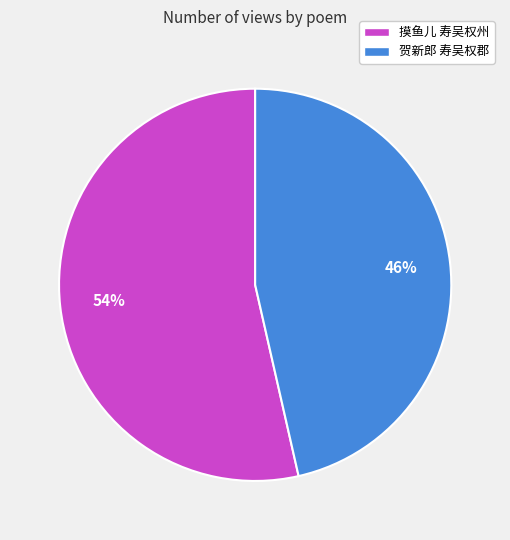

To the nearest percent, what percentage of the pie is 贺新郎 寿吴权郡?

46%